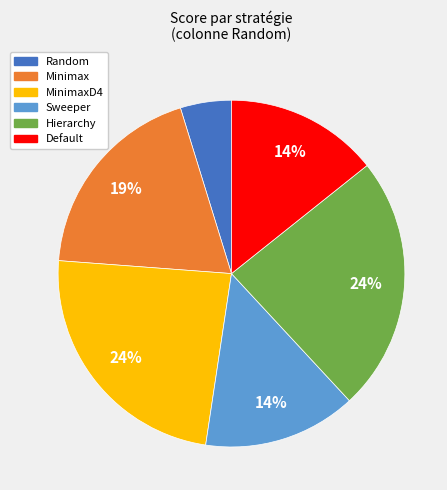

Does any single category account for the majority?

No